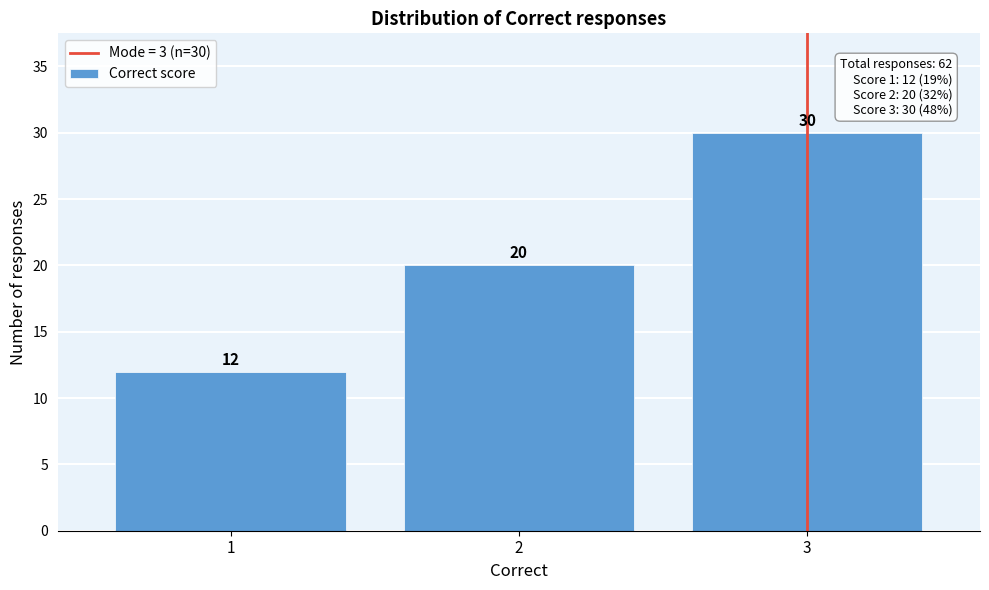

Reading left to right, extract all data points from this chart.

12	20	30